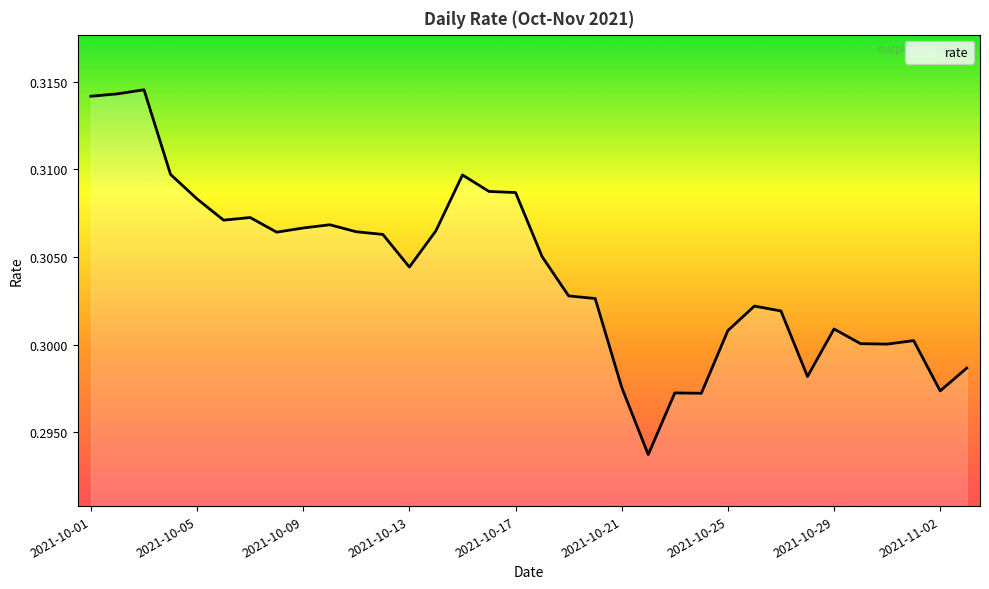

Does the chart have visible grid lines?

No